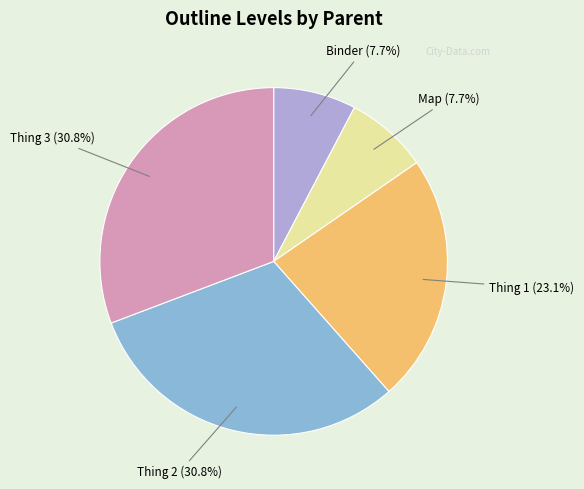

Does any single category account for the majority?

No